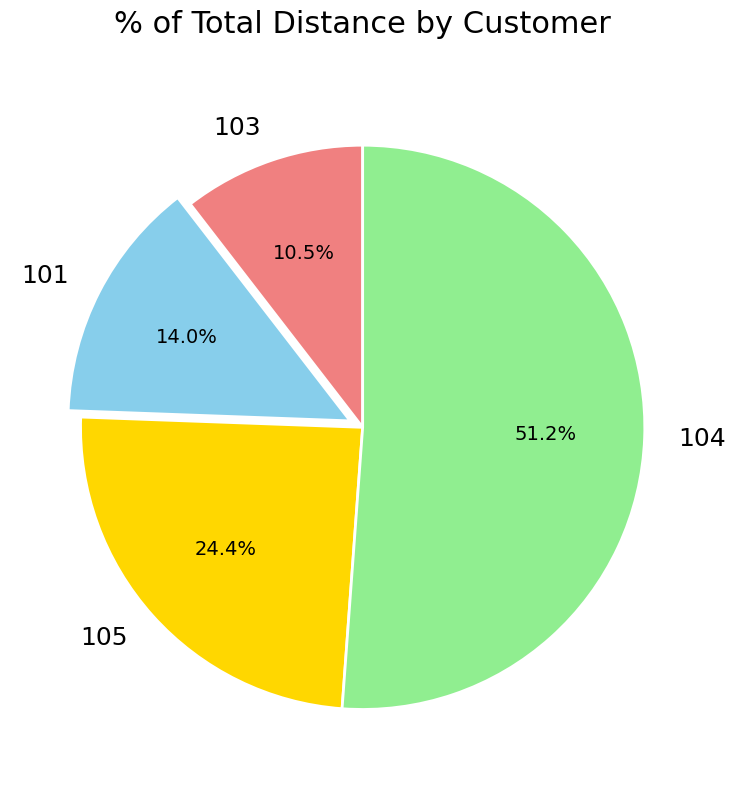

Is there any slice that represents more than half of the pie?

Yes